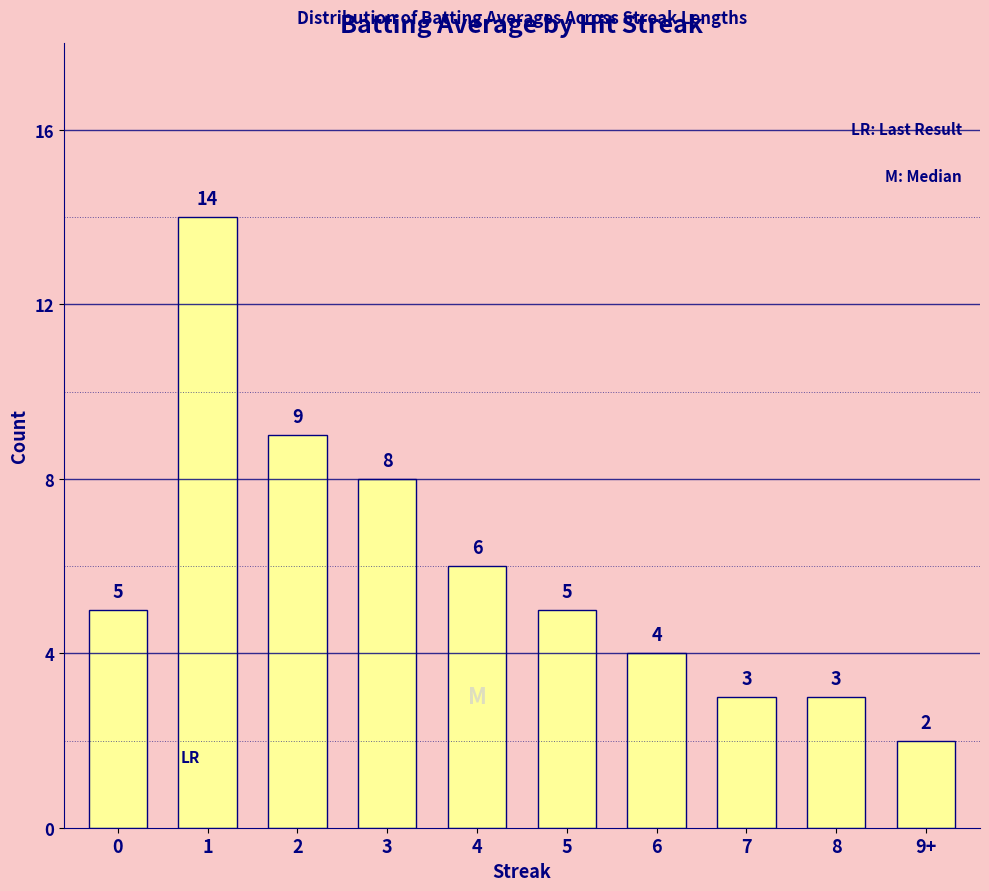

Where is the data nearest to the value 8?

3